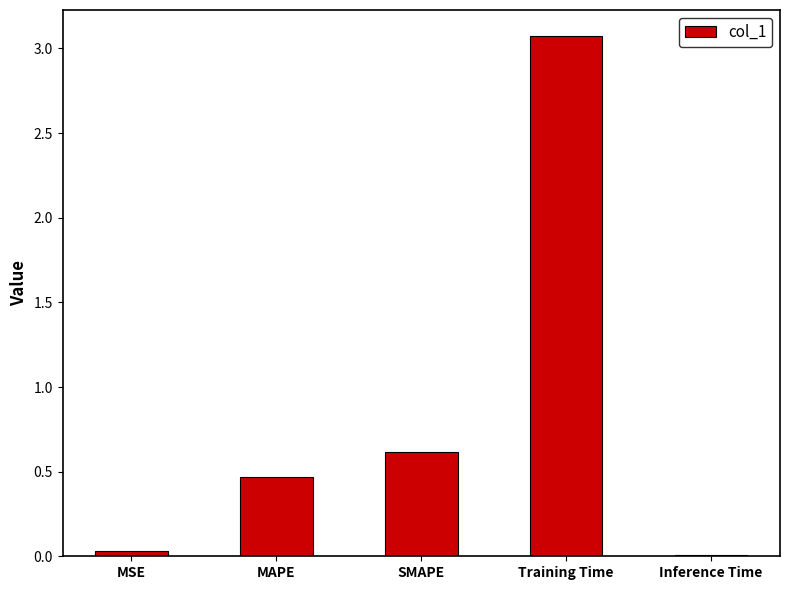

What is the difference between the maximum and minimum values?

3.1